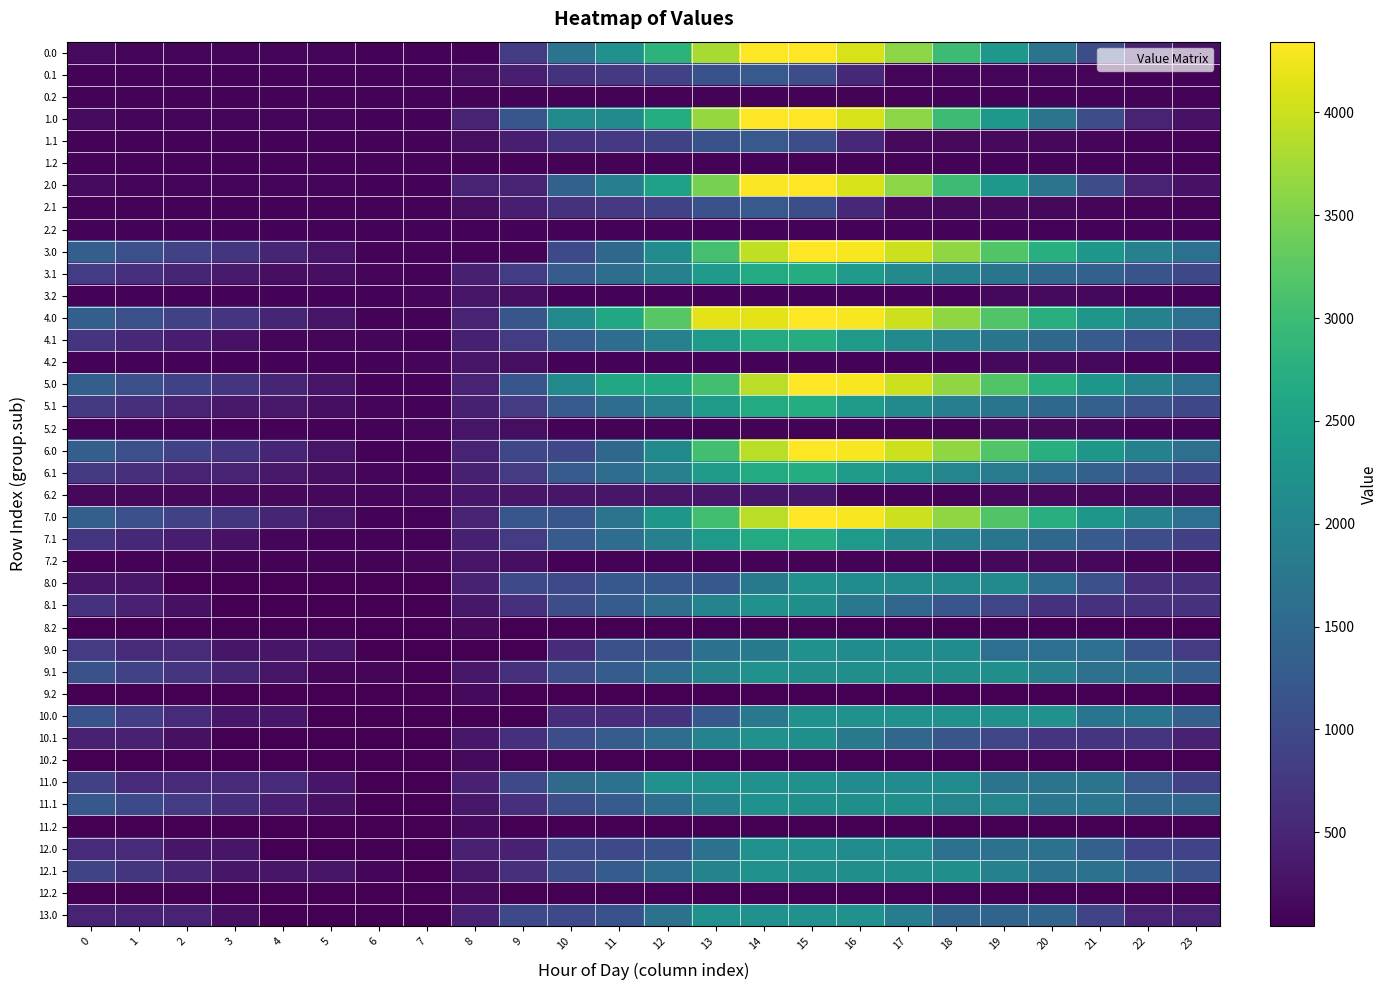

Count the number of data series in this chart.

40